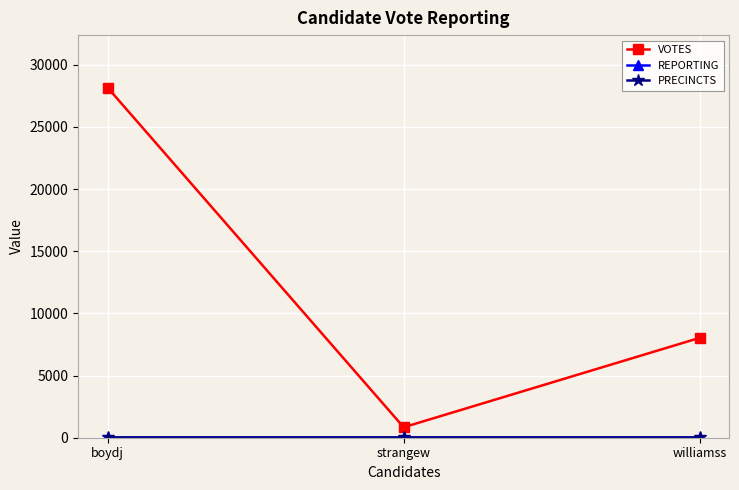

Reading left to right, transcribe all the data shown in this chart.

VOTES: 28166	841	8035
REPORTING: 34	34	34
PRECINCTS: 34	34	34